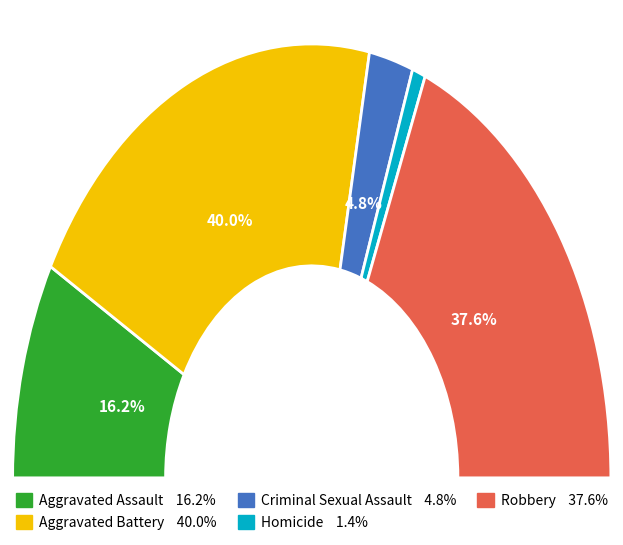

True or false: Aggravated Battery accounts for 31% of the total.

False